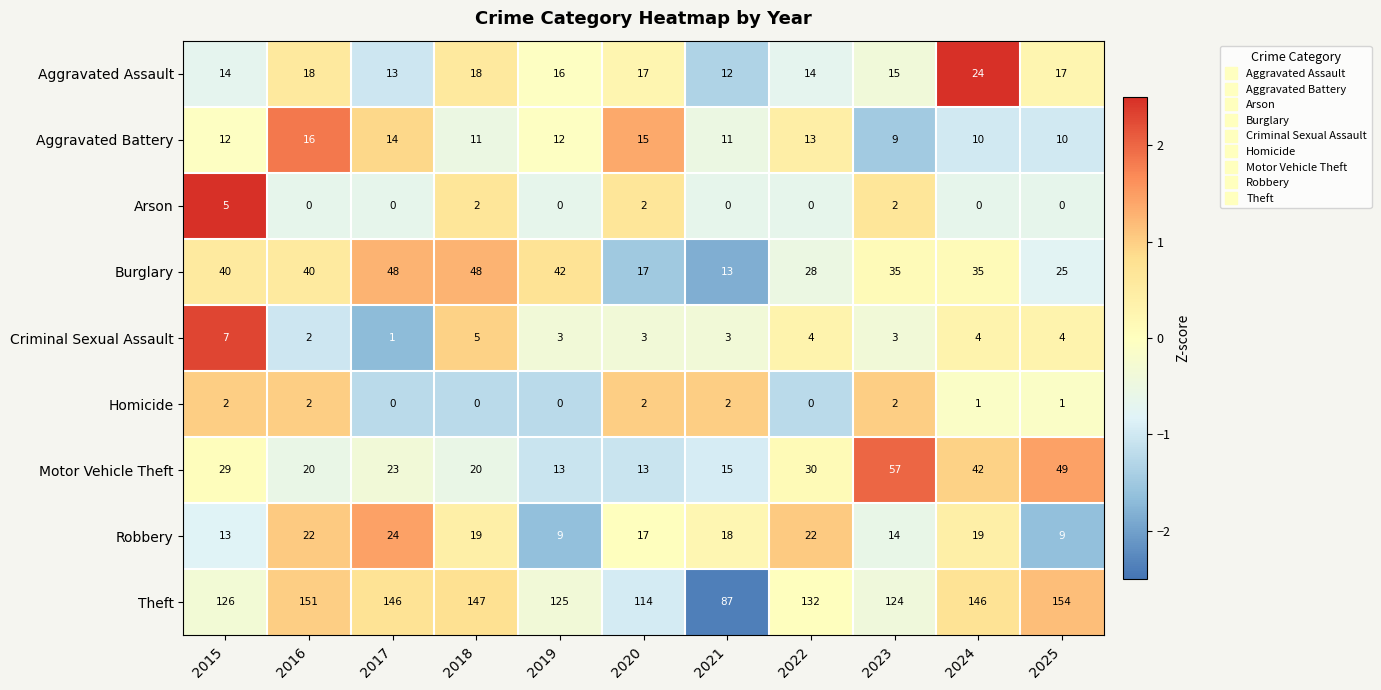

Which category has the highest value in the Criminal Sexual Assault series?

2015